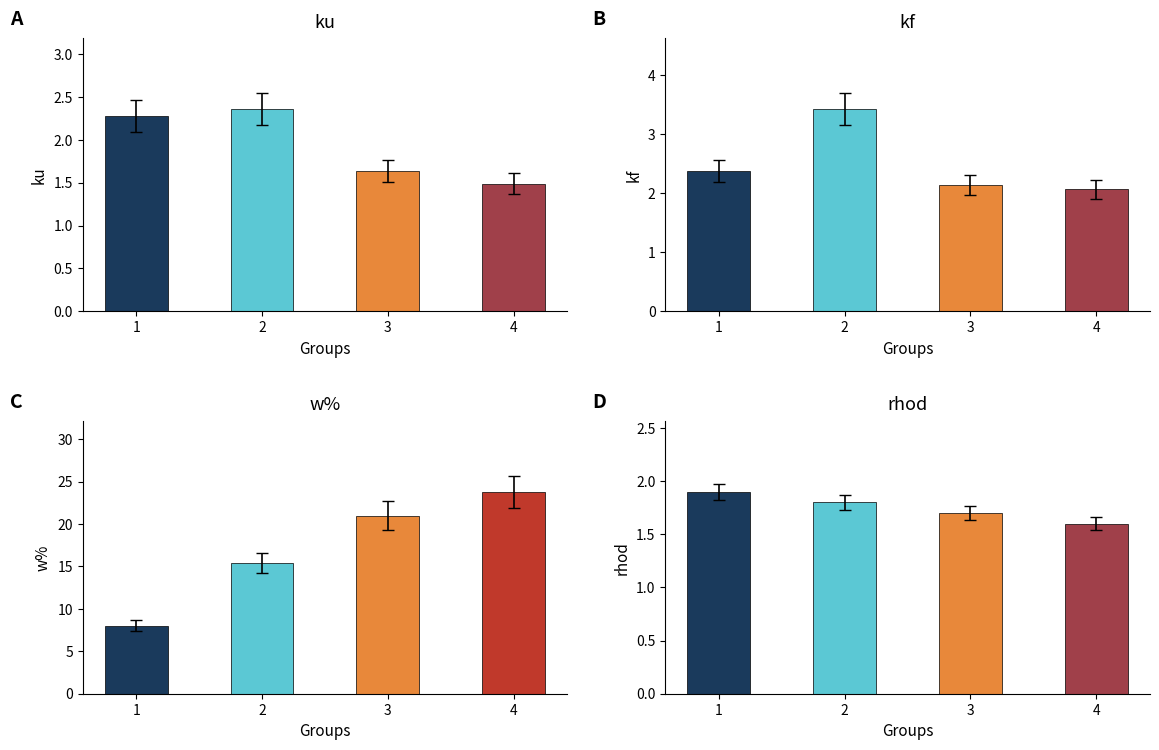

Rank the series by their maximum value, from highest to lowest.

w%, kf, ku, rhod